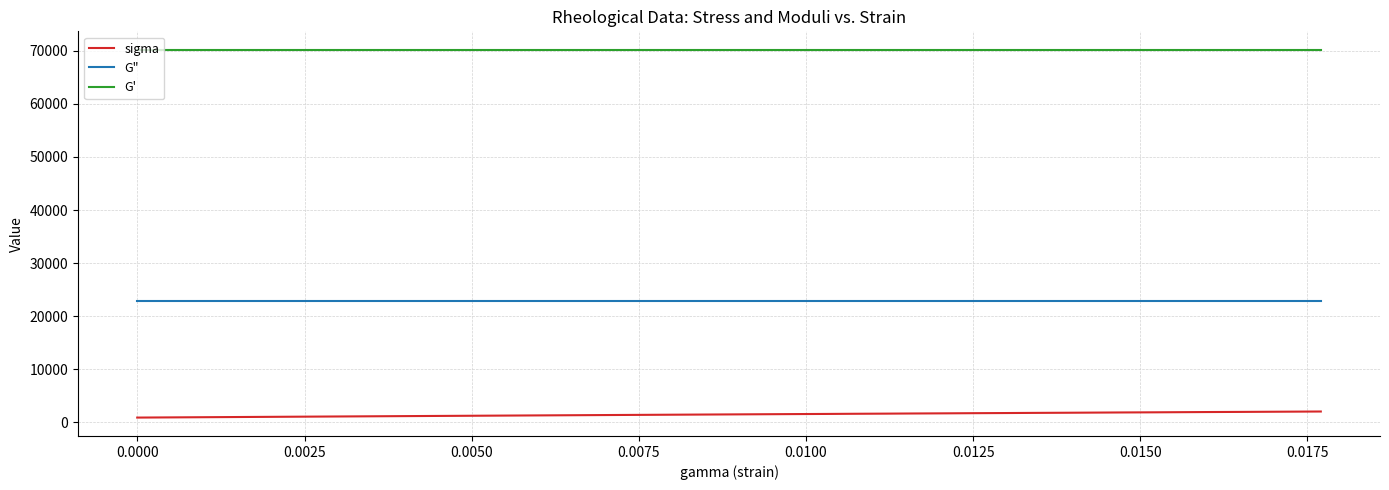

Which series has the largest total across all categories?

G'